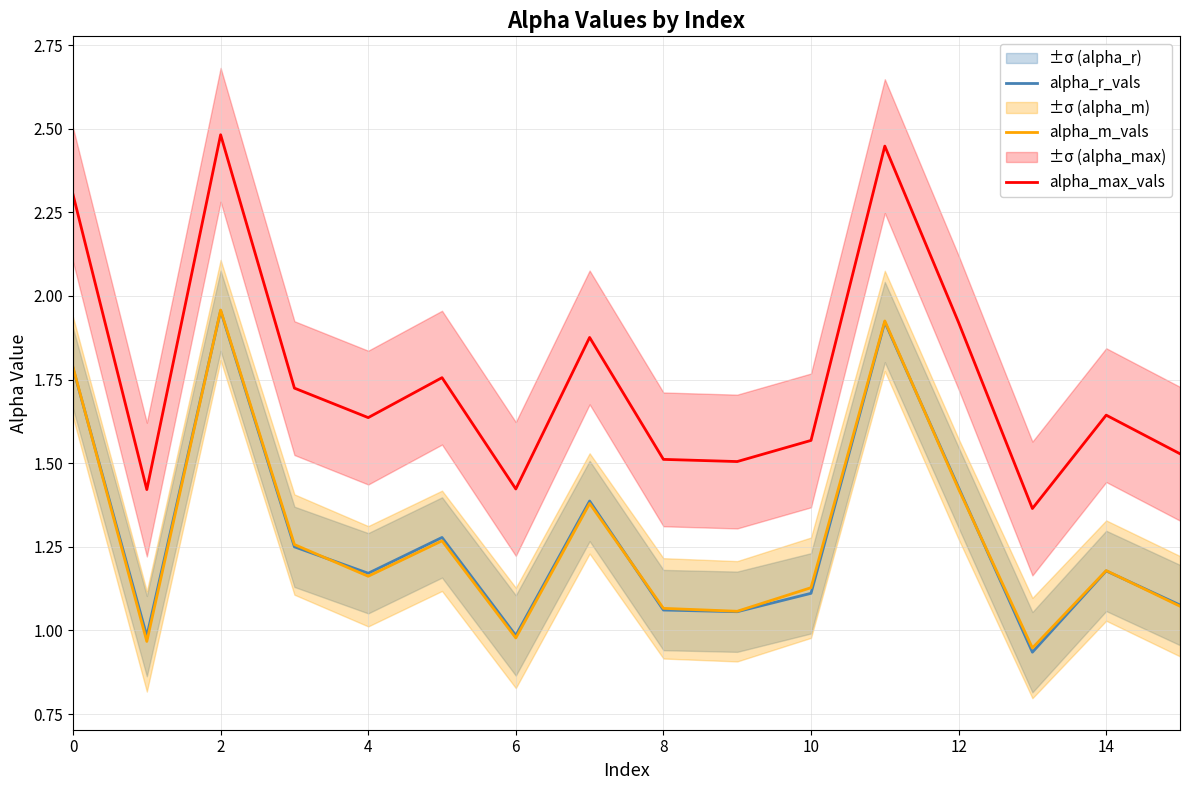

At which category does alpha_m_vals reach its first local peak?

2